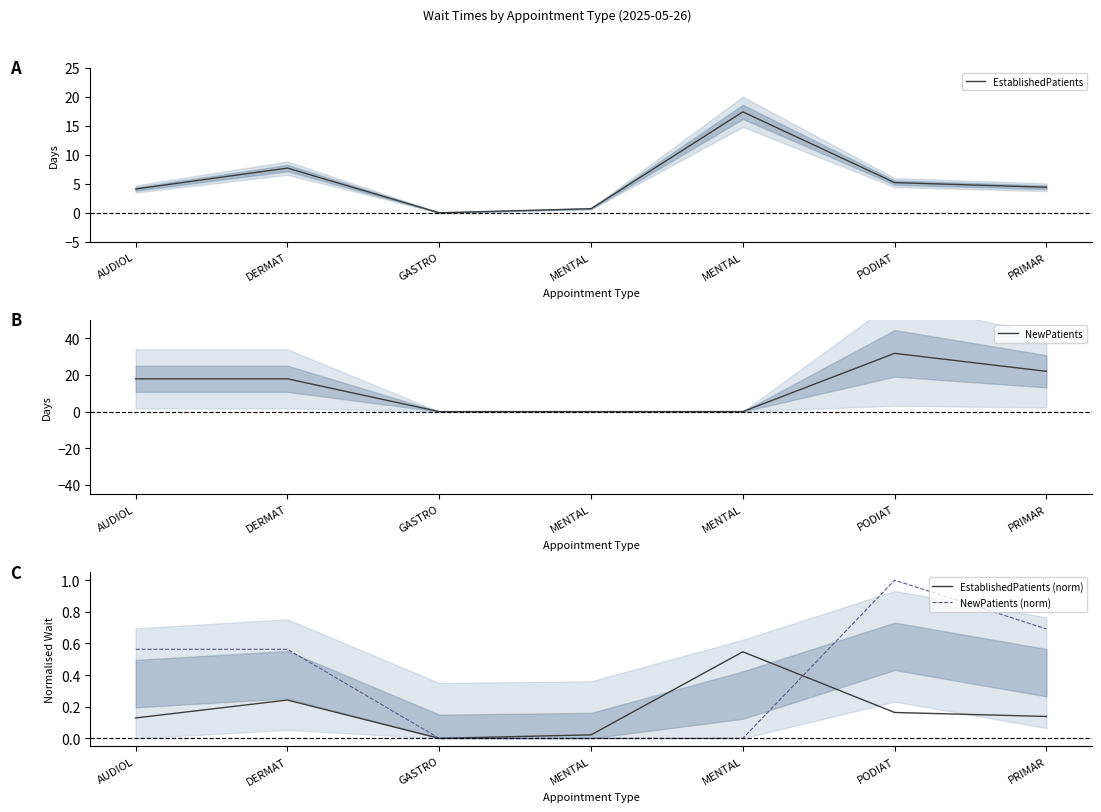

What is the maximum value for NewPatients (norm)?

1.0